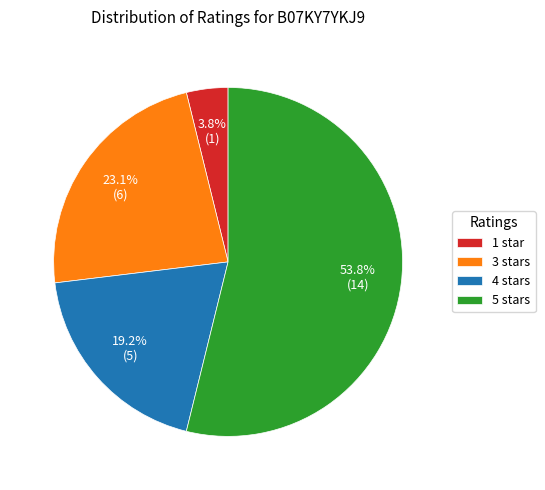

True or false: 3 stars accounts for 23% of the total.

True